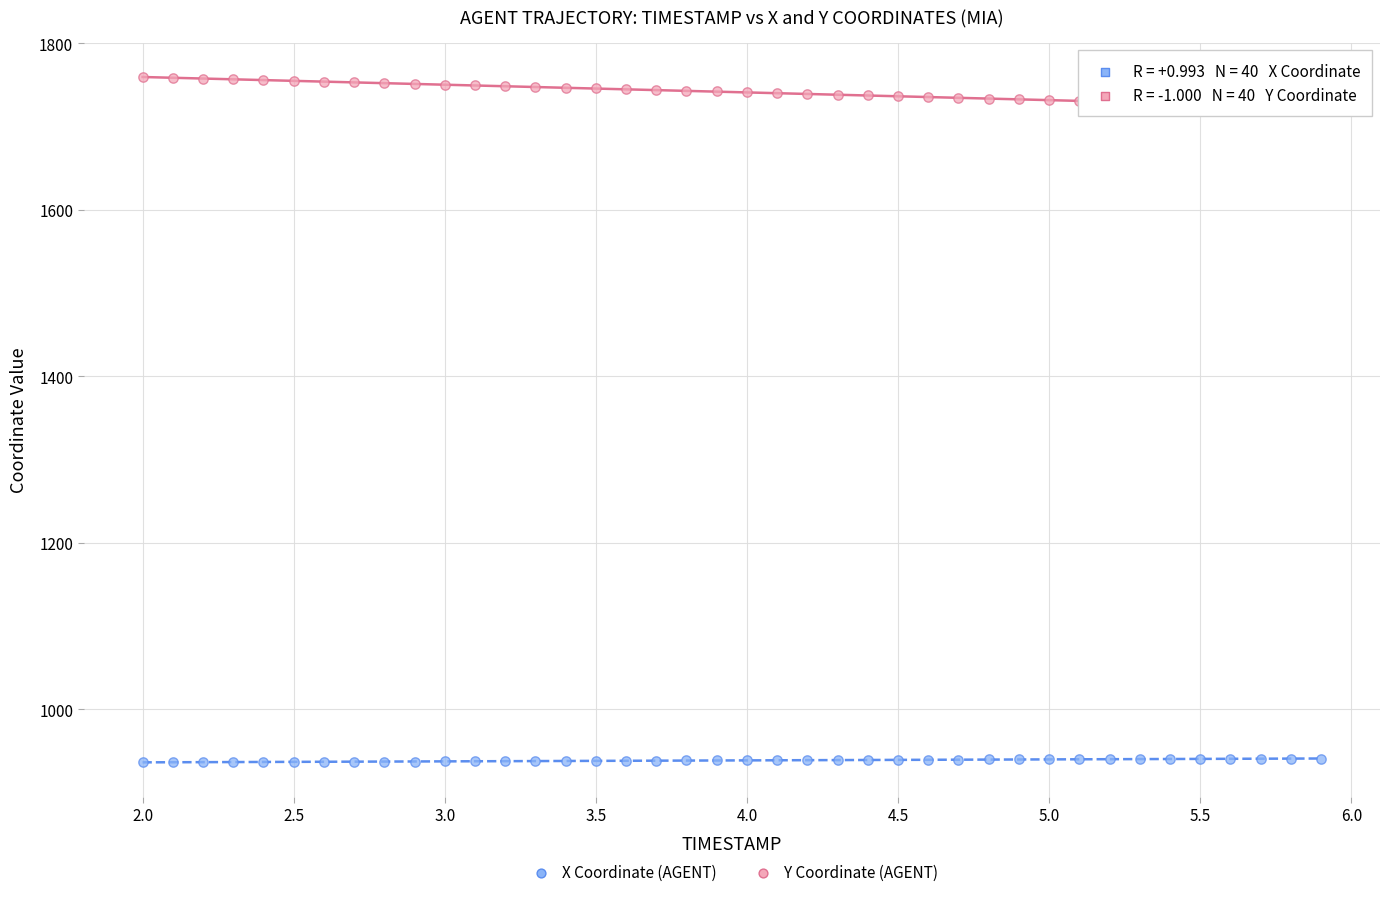

Which series has the widest spread of Y values?

Y Coordinate (AGENT)